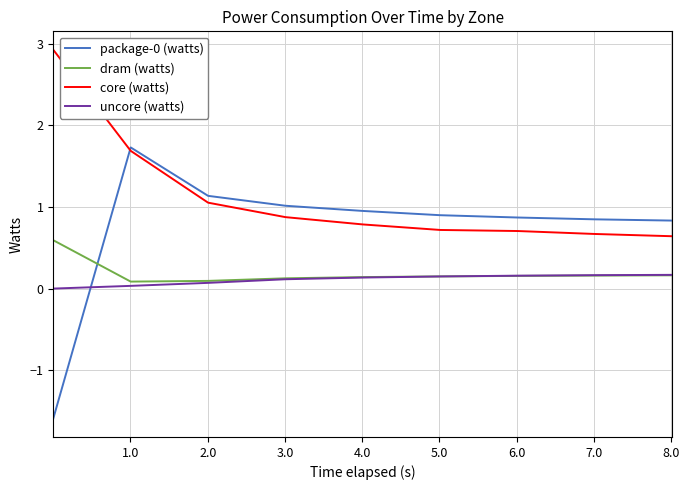

What is the highest value of the dram (watts) series?

0.6